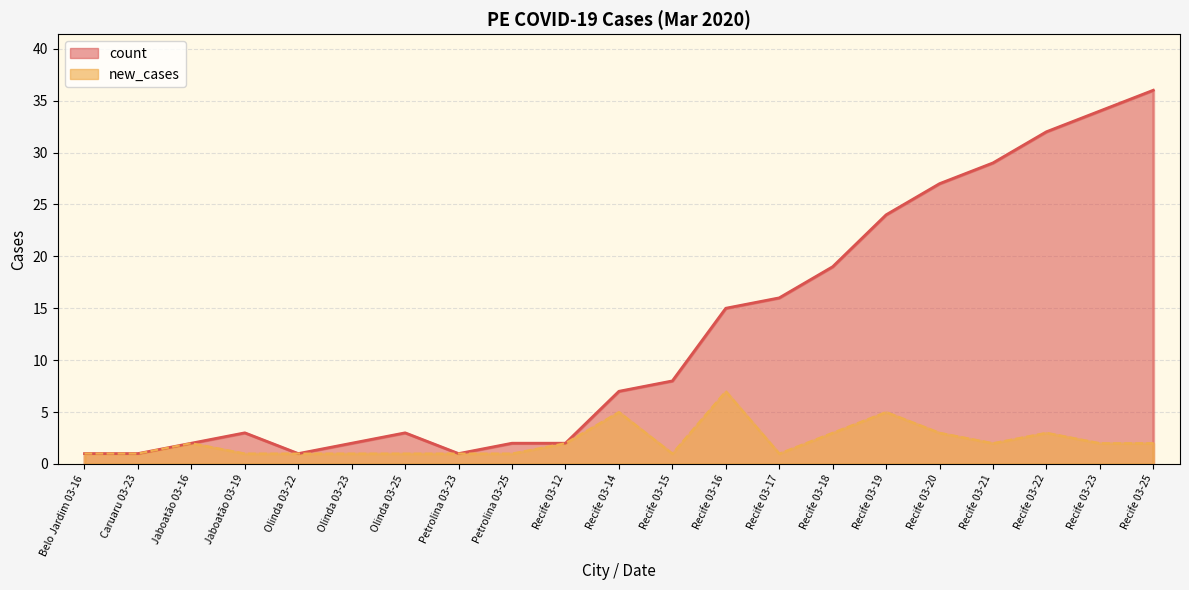

In count, how many points are higher than both neighbors (excluding endpoints)?

2